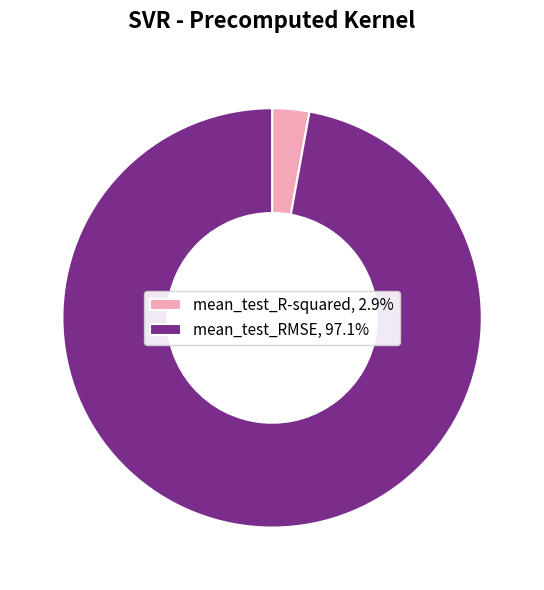

Is the sum of mean_test_RMSE and mean_test_R-squared greater than half?

Yes